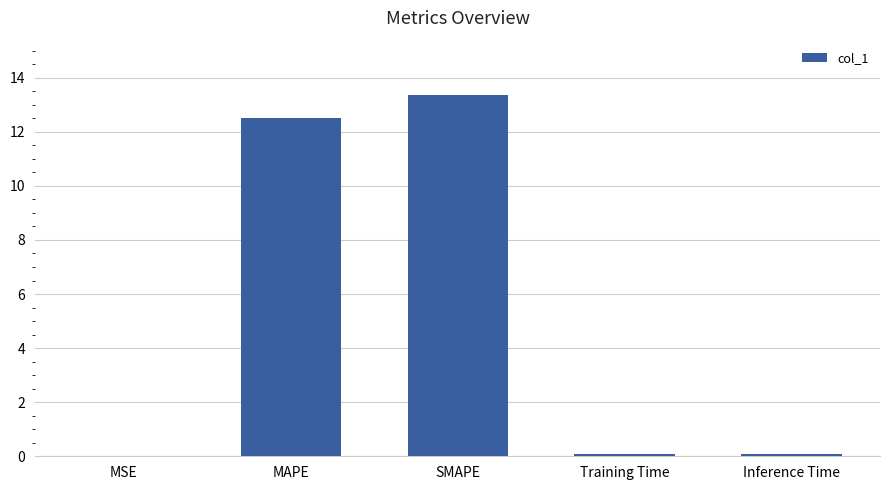

The value at MSE is 0.0. True or false?

True